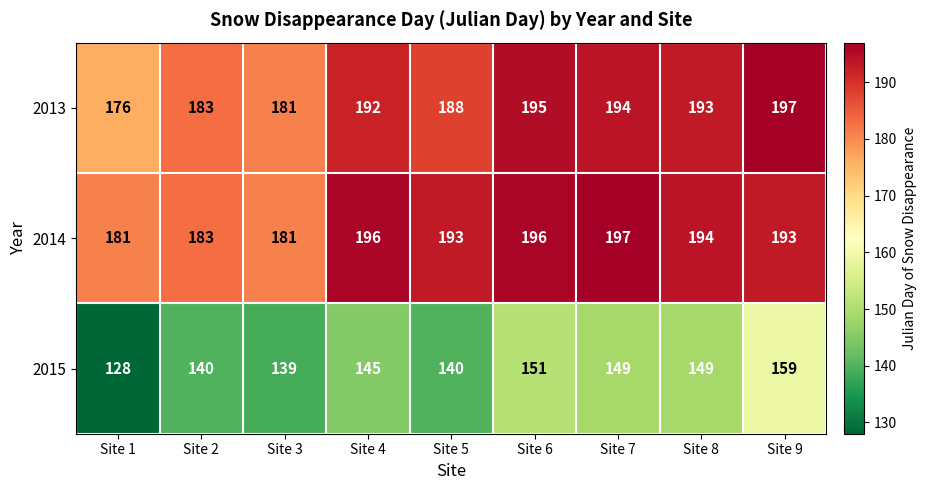

Which series changed the most between Site 2 and Site 9?

2015